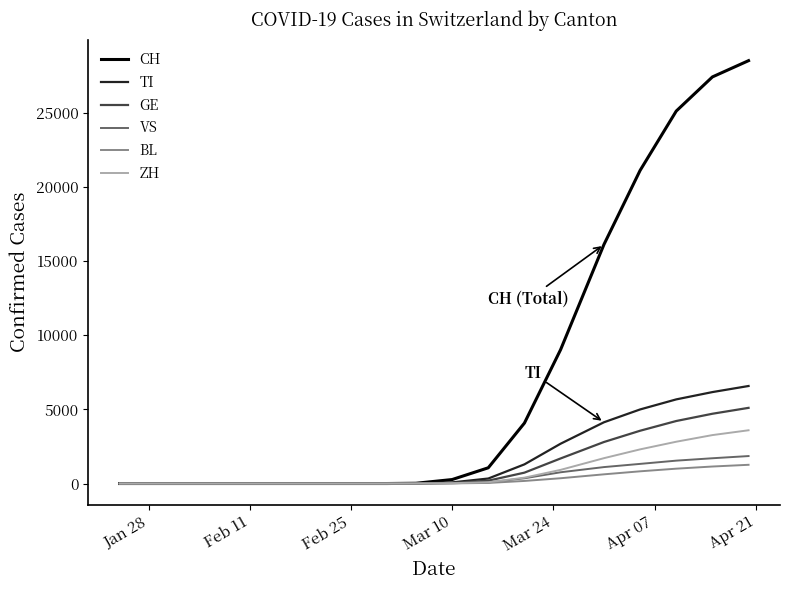

What is the greatest value displayed?

28496